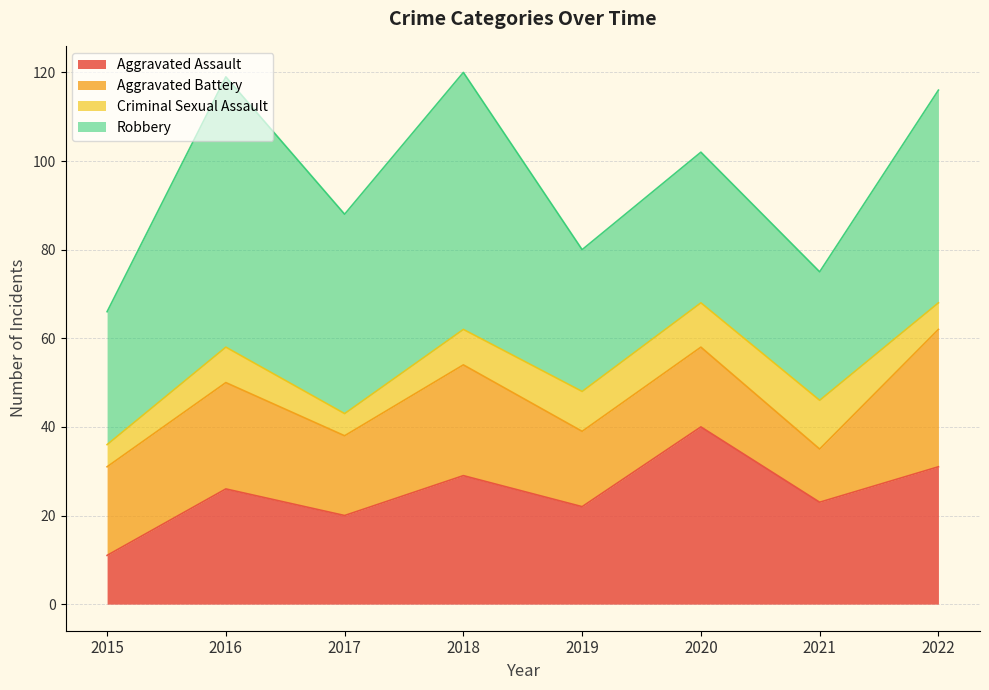

Which has a higher value, 2022 or 2018?

2022